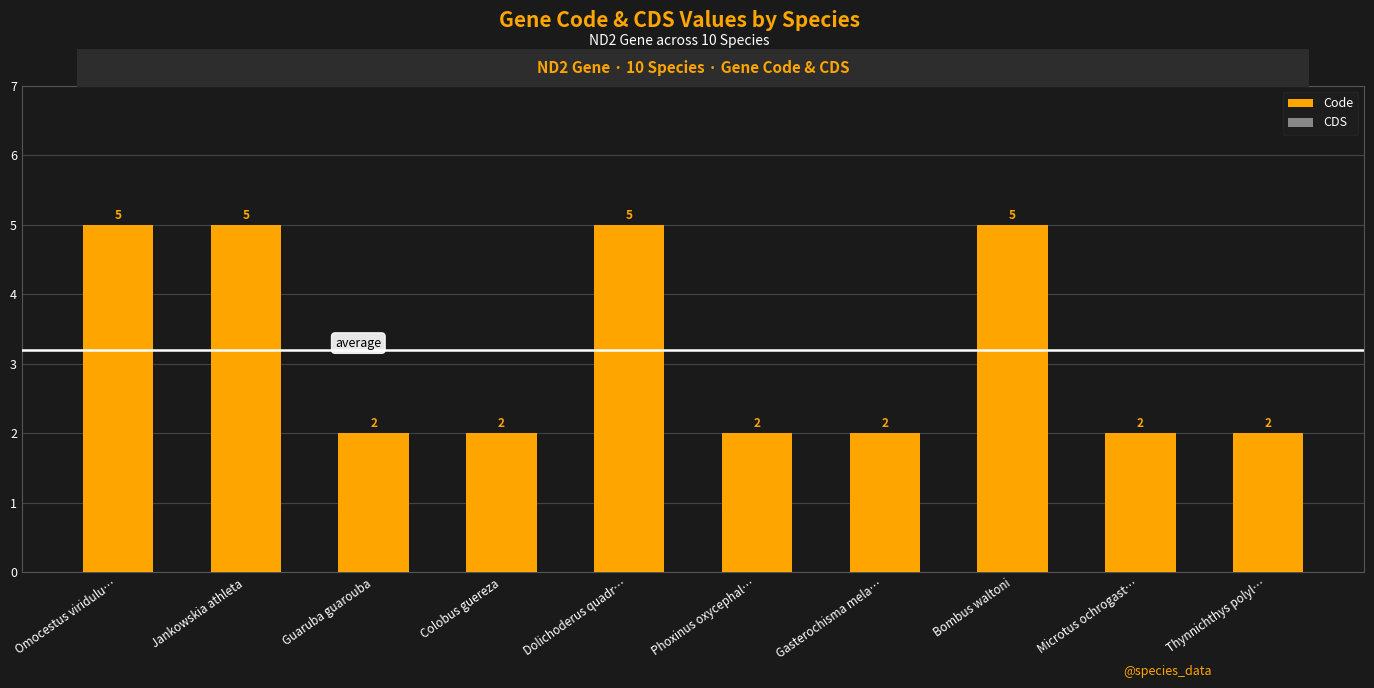

How many bars are there in total?

10